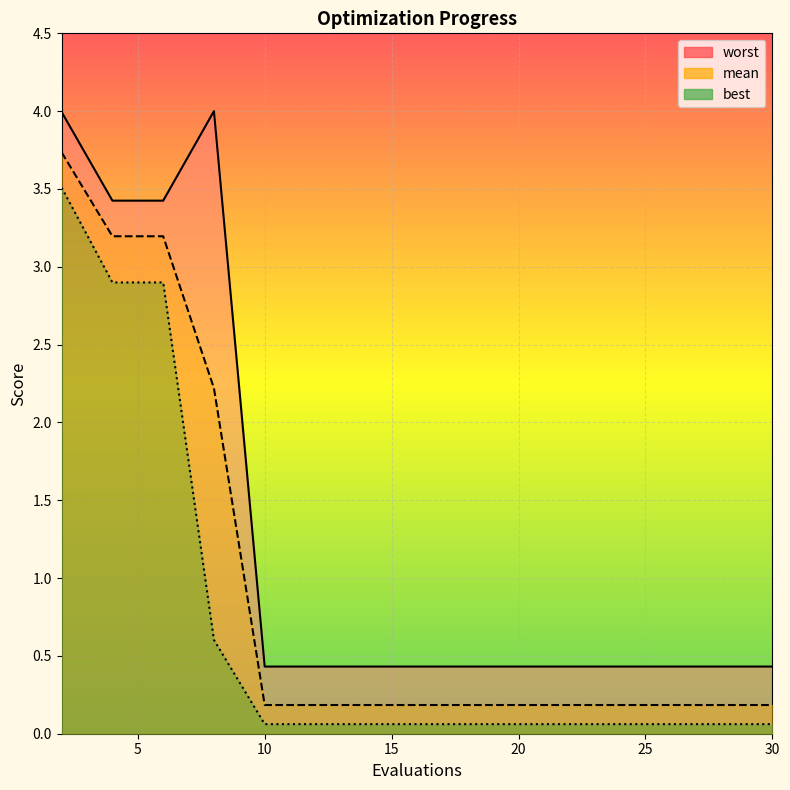

Read the best value at 25.

0.1